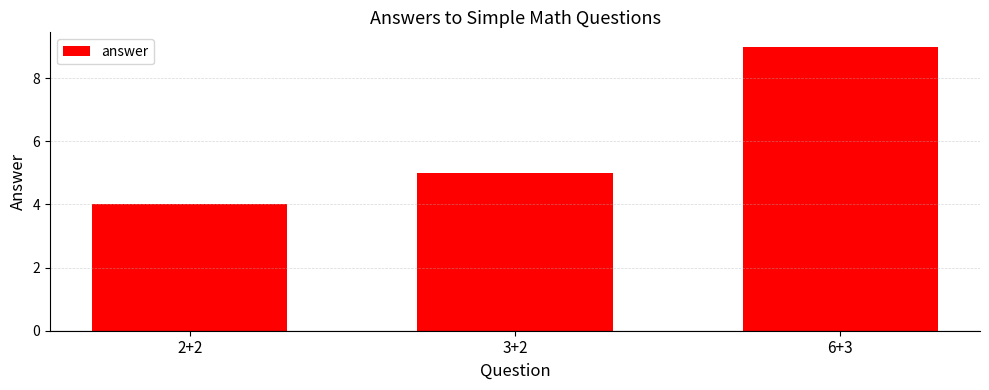

What is the sum of the values at 2+2 and 3+2?

9